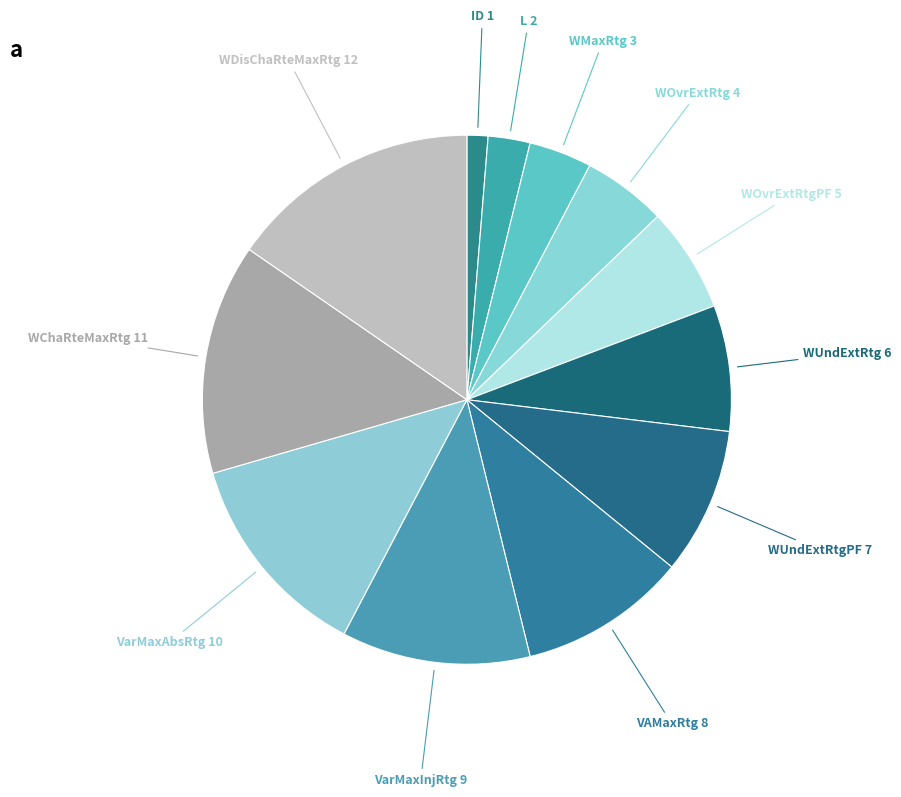

How many slices are in this pie chart?

12